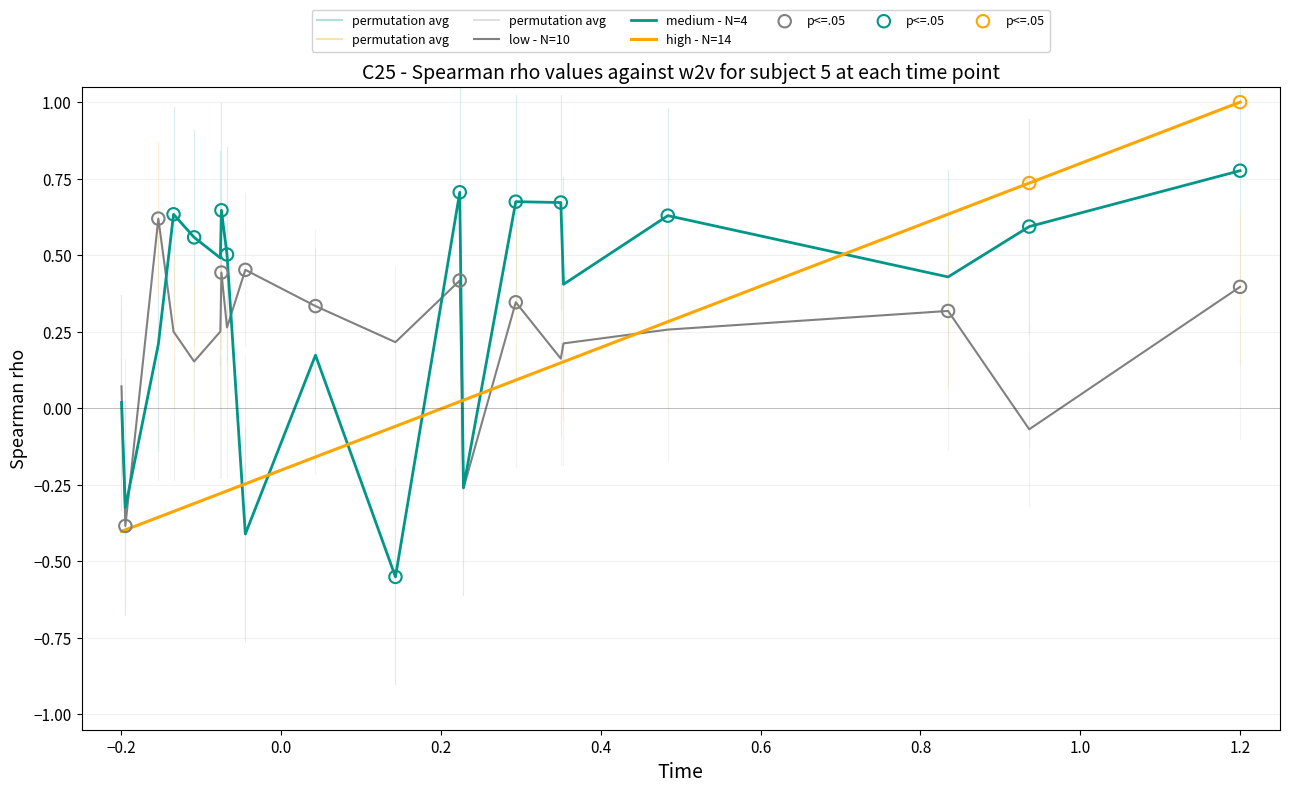

What are all the series names shown in the legend?

low - N=10, medium - N=4, high - N=14